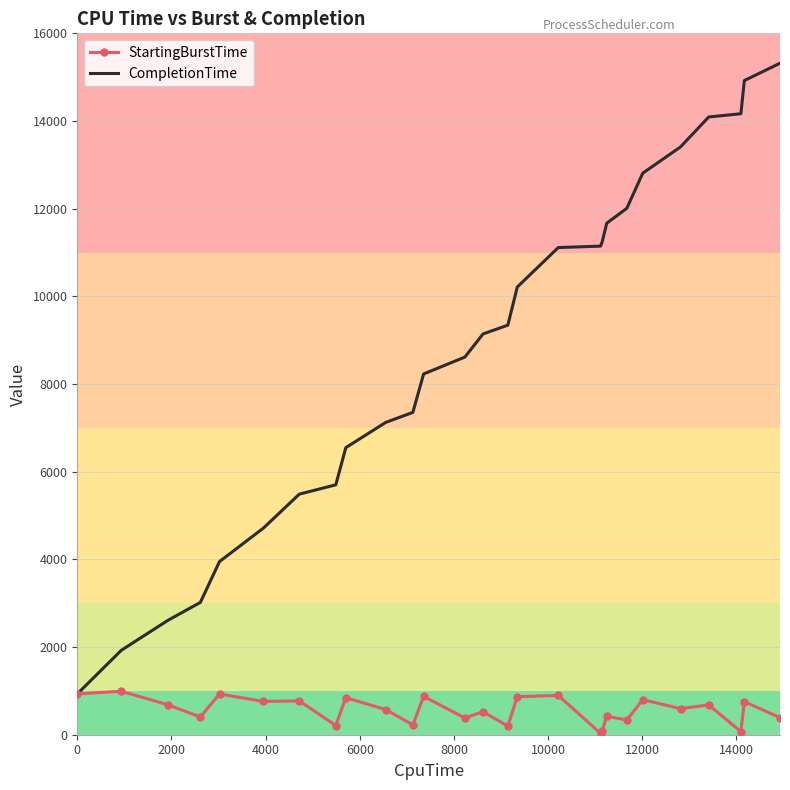

What is the minimum value for CompletionTime?

931